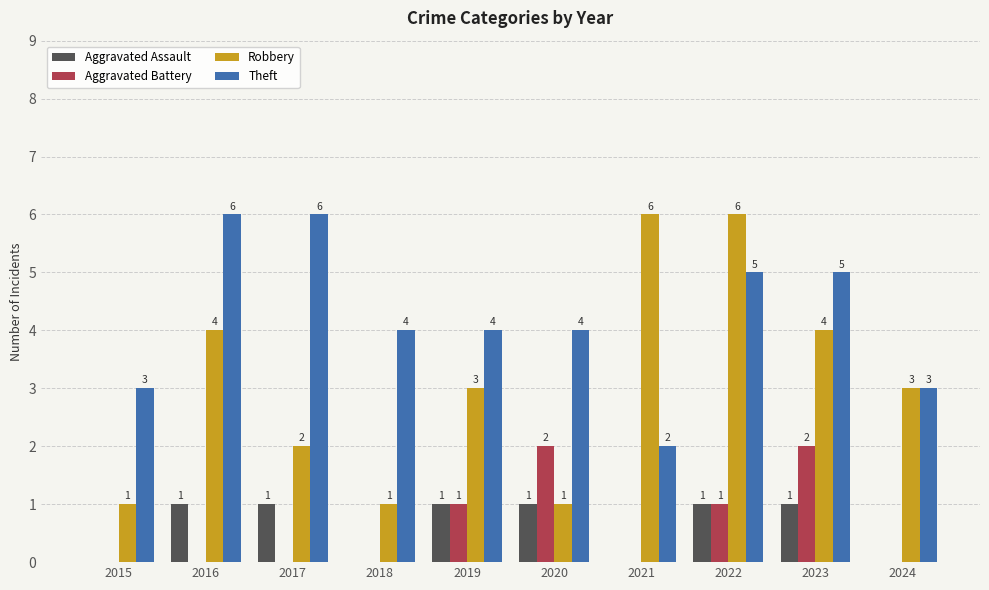

Count the number of categories in the chart.

10